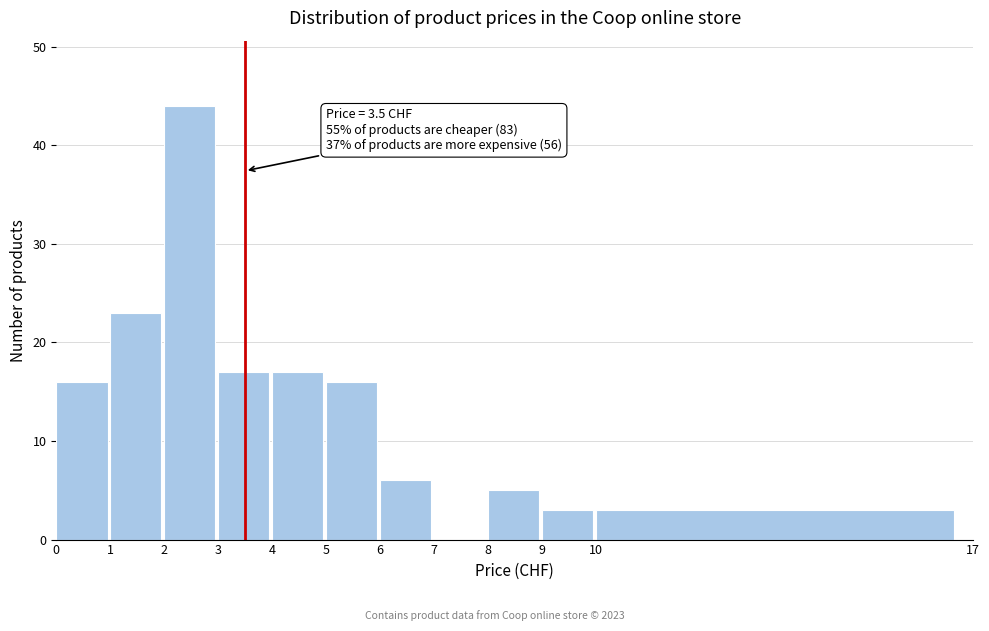

Which range on the x-axis has the tallest bar?

2 to 3